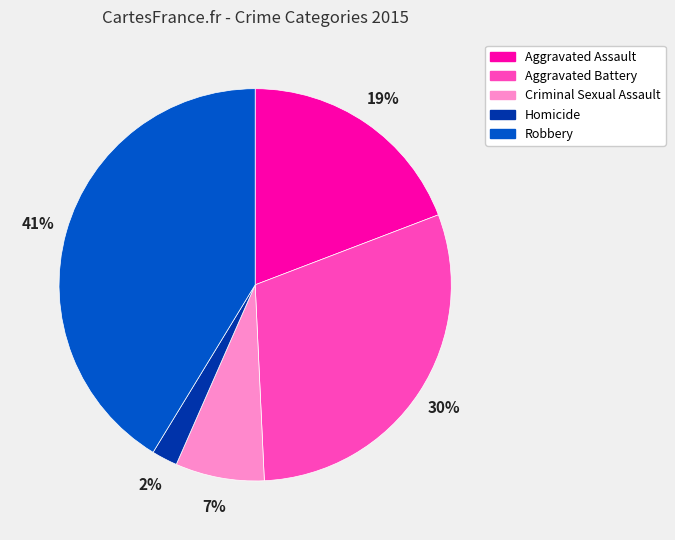

Do Aggravated Battery and Homicide together represent more than half of the pie?

No